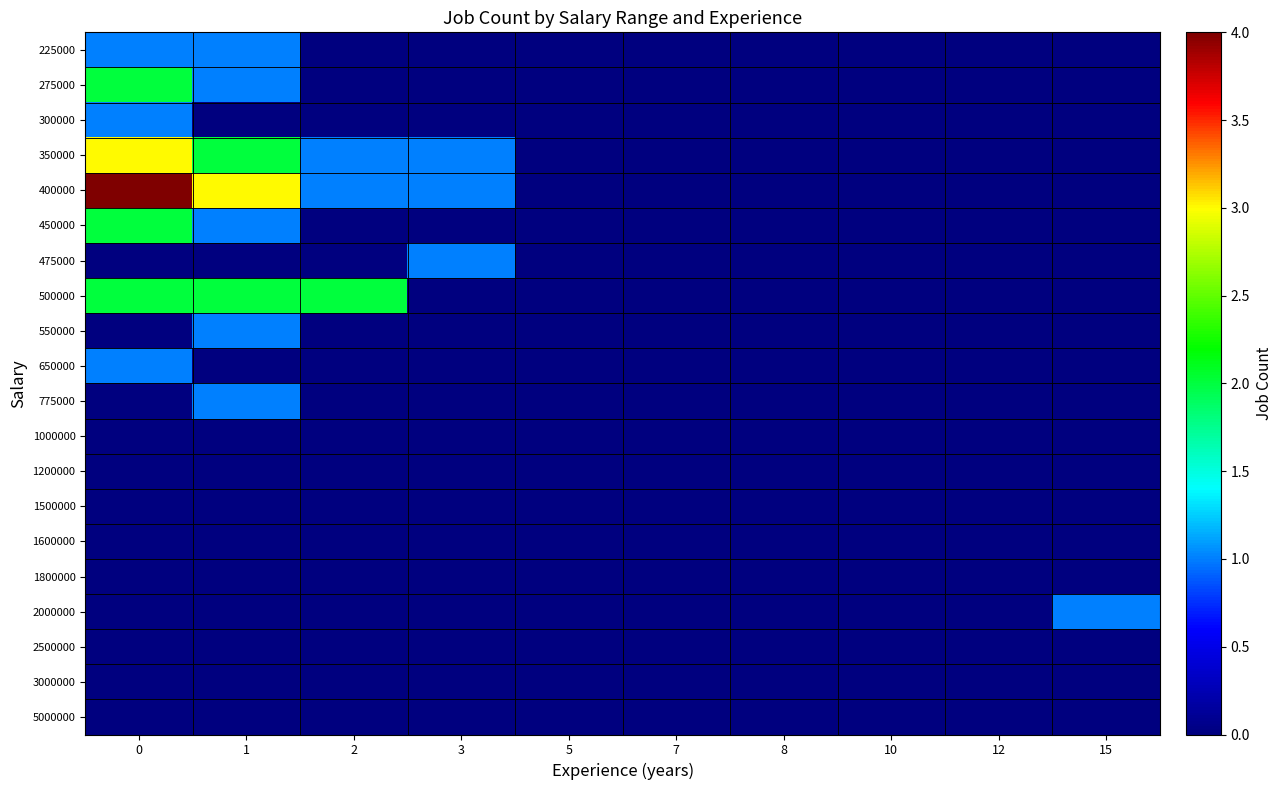

Which series has the largest range (max minus min)?

400000